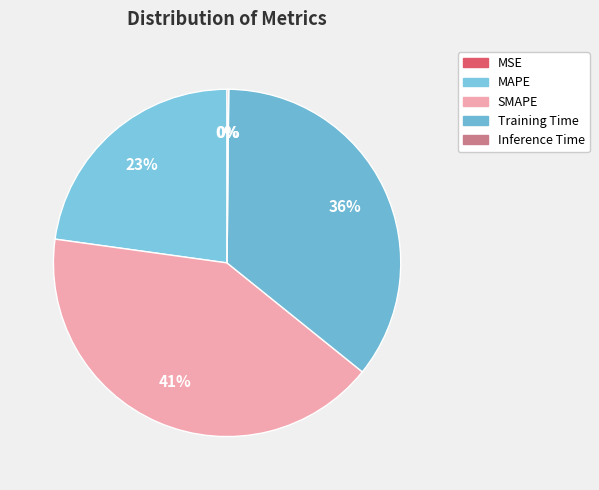

Does MSE represent more than half of the total?

No